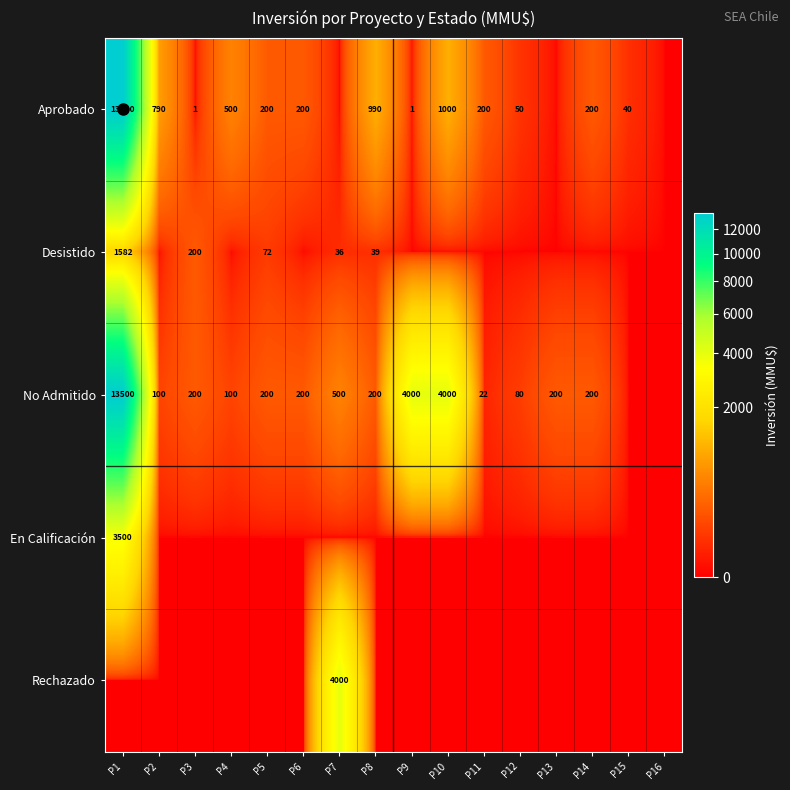

The No Admitido series shows 1445 at P10. True or false?

False